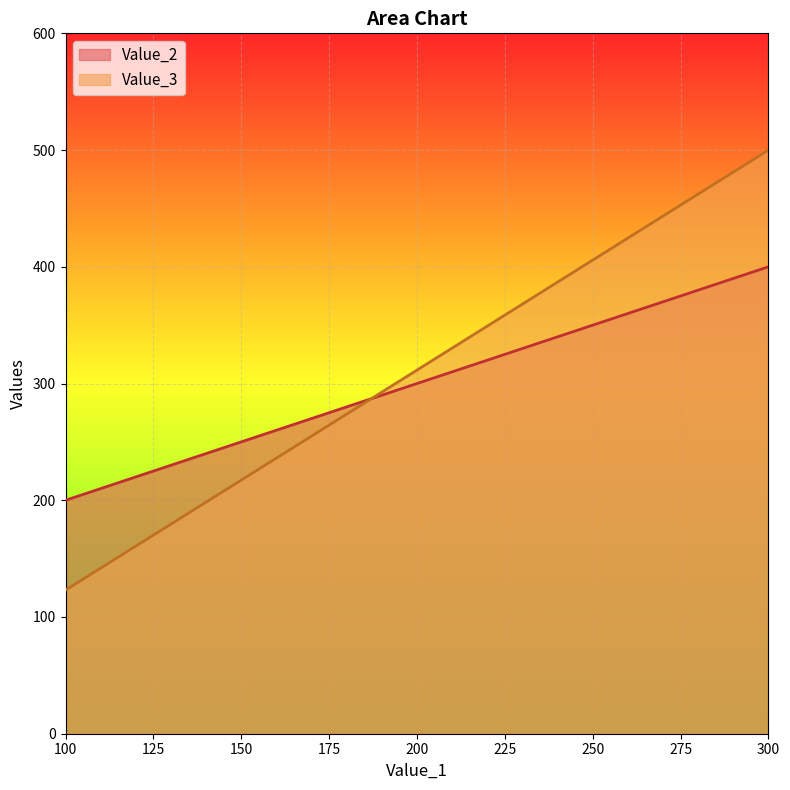

Which has a higher value, 100 or 300?

300